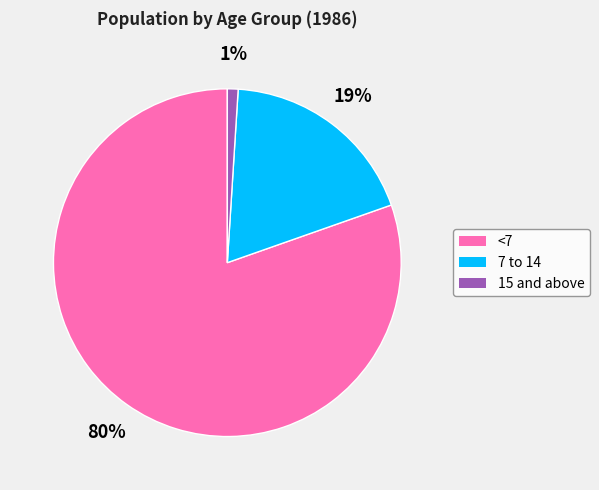

Is there a majority slice in this chart?

Yes